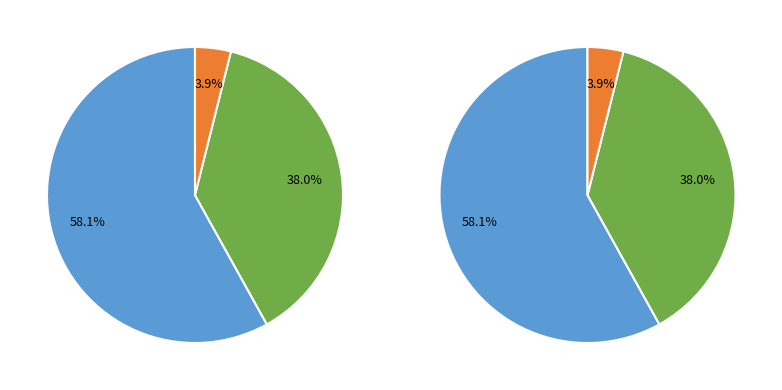

To the nearest percent, what is the combined percentage of Endo and DC?

5%